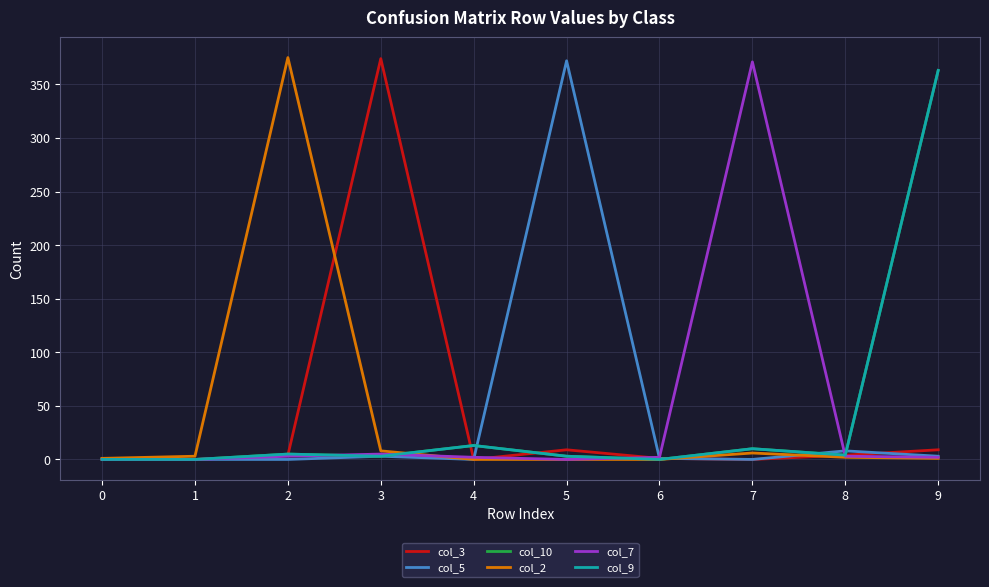

What is the maximum value shown in the chart?

375